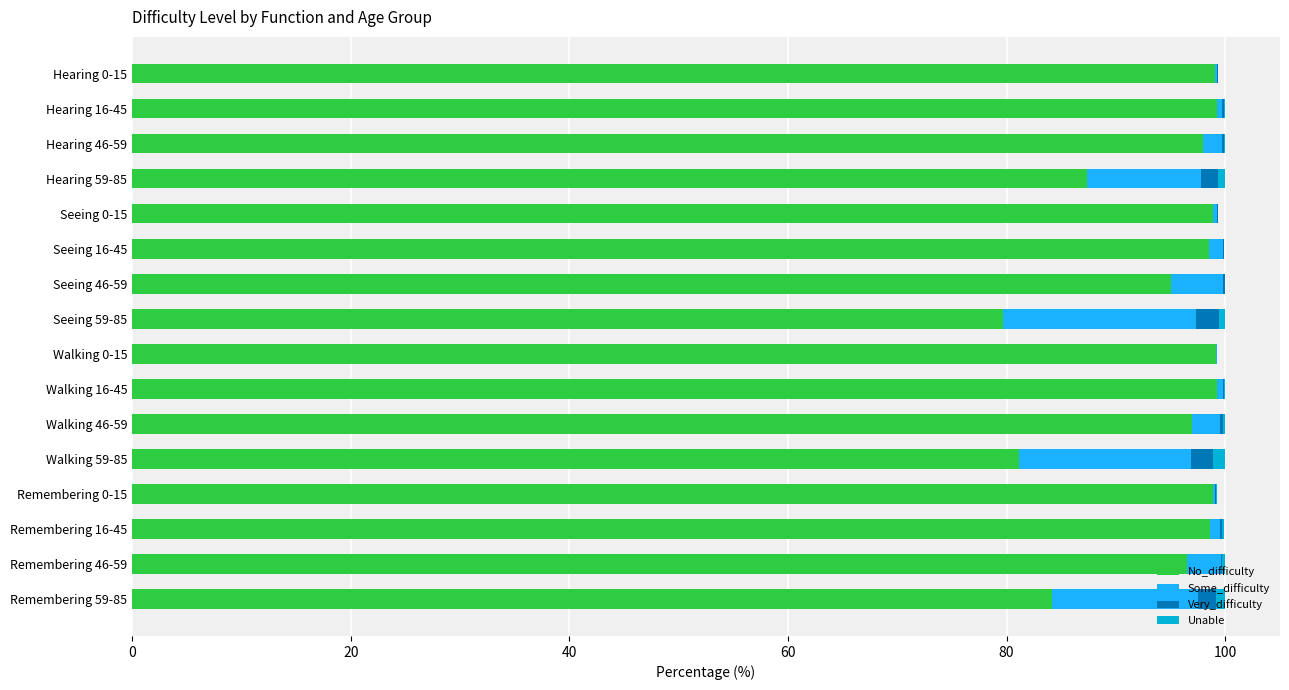

What is the highest value of the No_difficulty series?

99.3